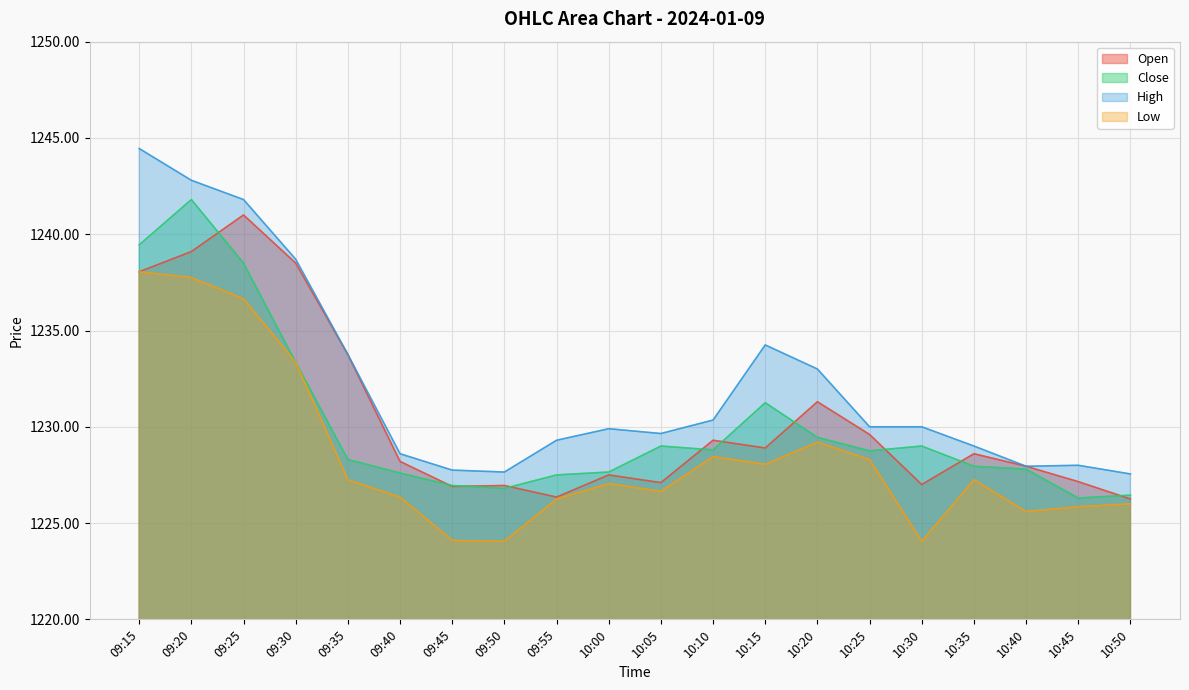

Where is Close nearest to the value 1234?

09:30